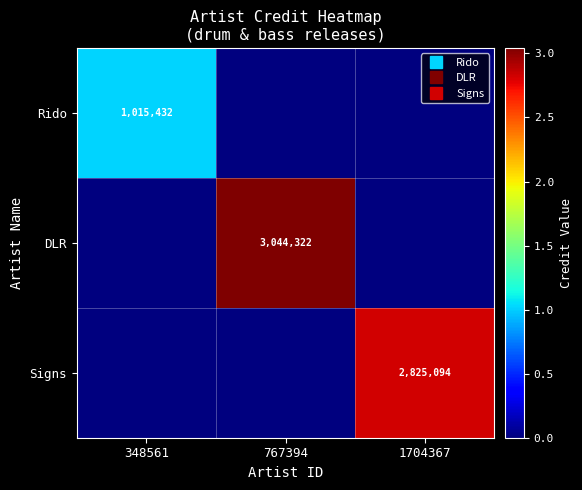

List the labels in order of DLR value, largest first.

767394, 348561, 1704367